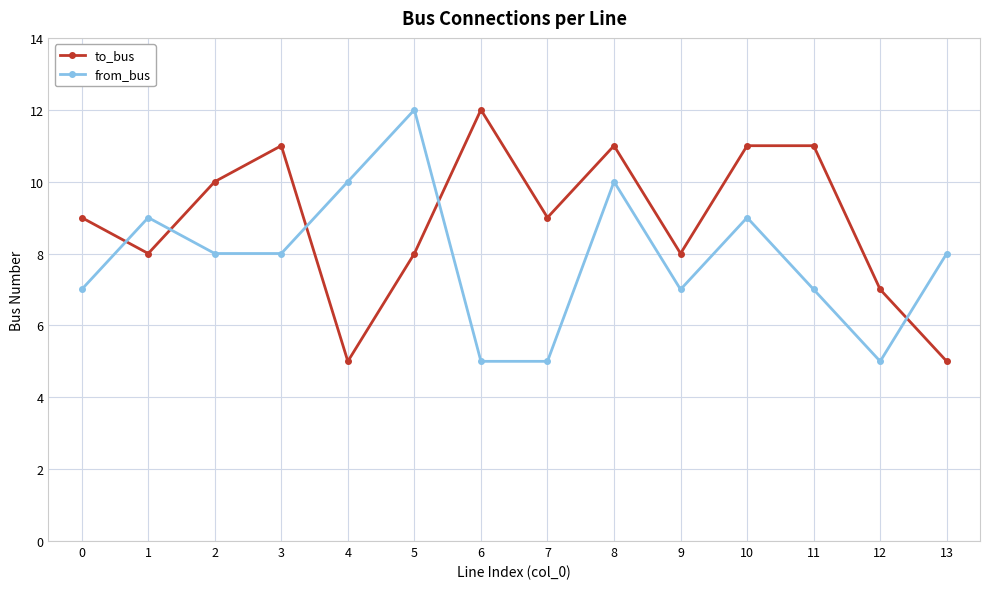

What value does the to_bus series have at 0?

9